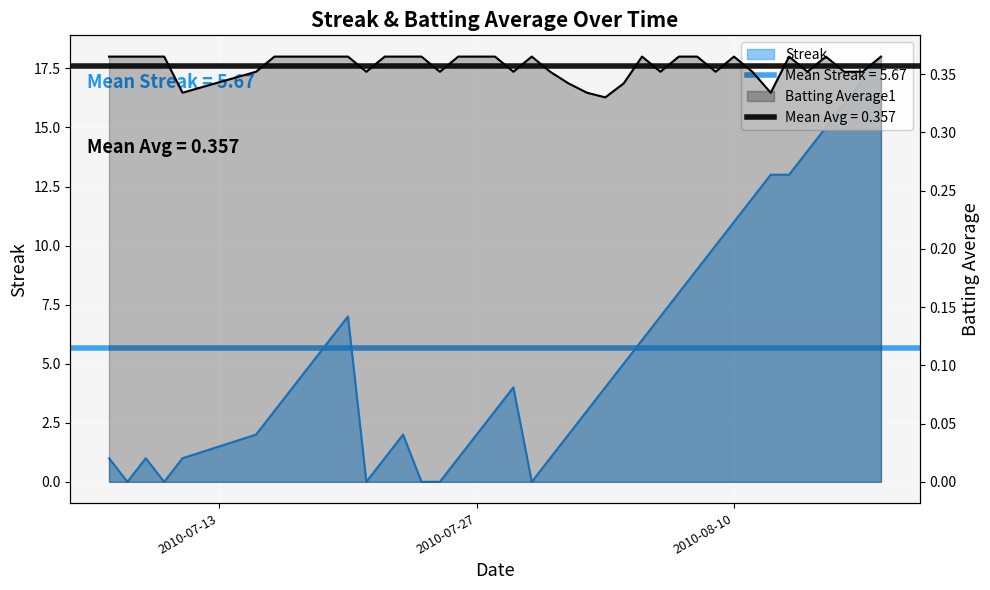

Count the number of data series in this chart.

2